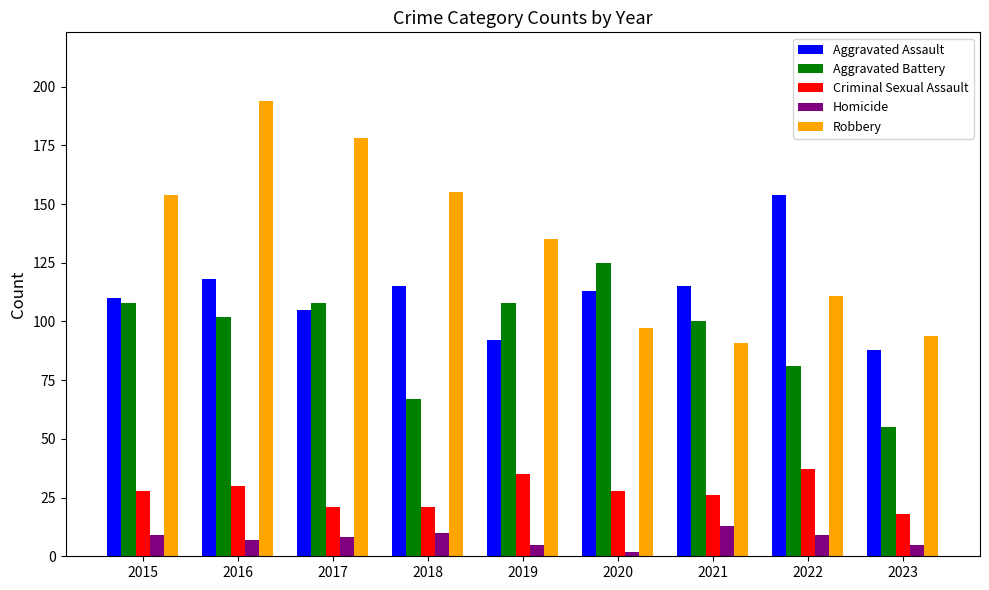

What is the difference between the highest and lowest values at 2016?

187